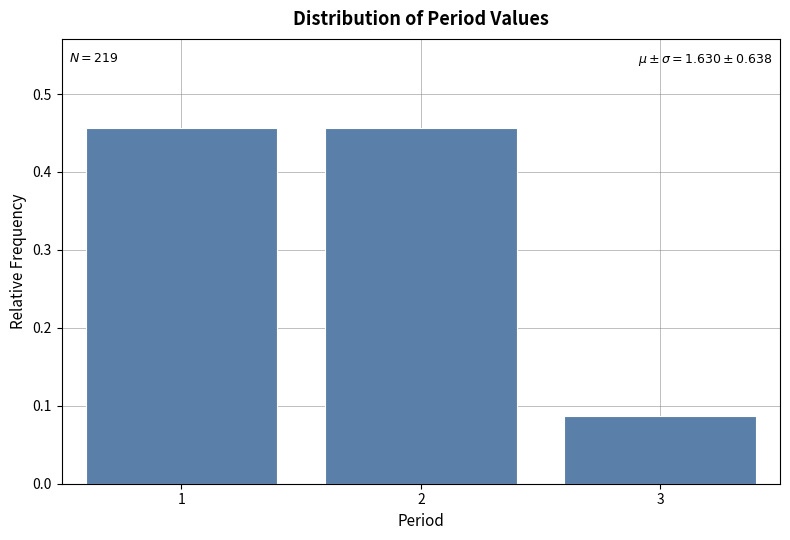

What is the difference between the values at 3 and 2?

0.4